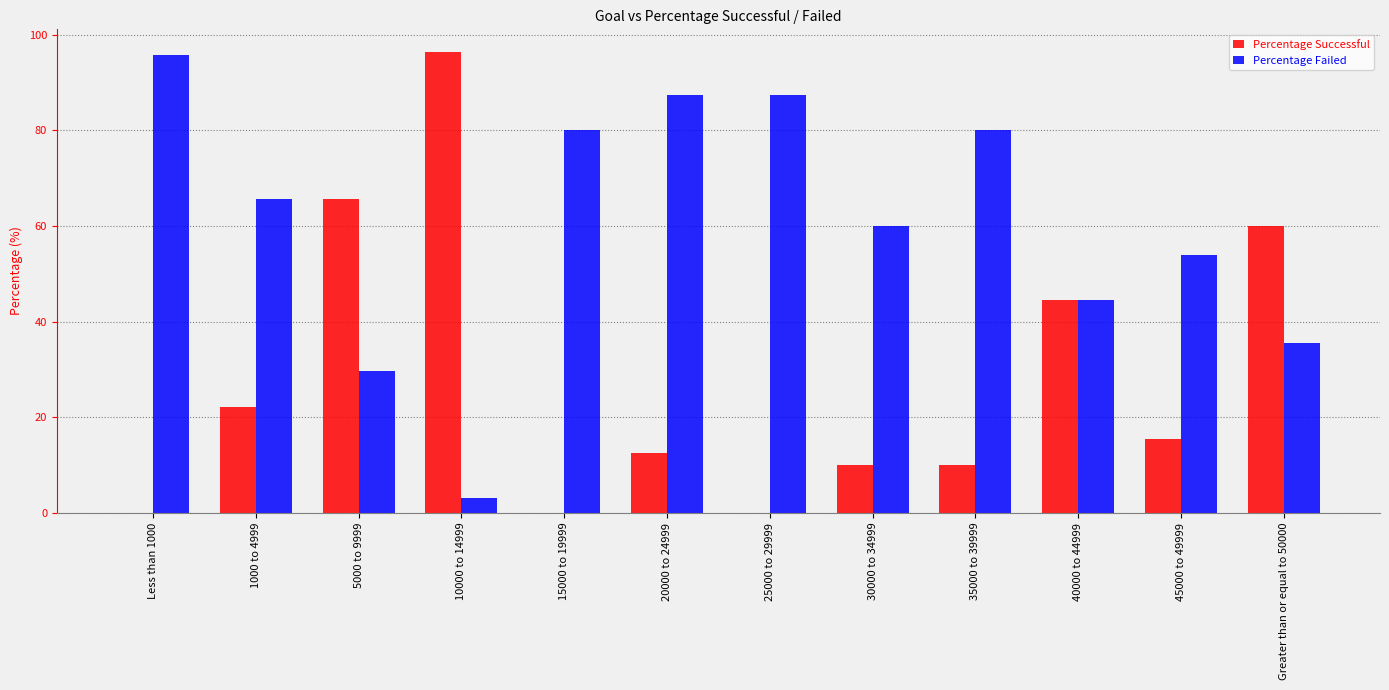

Where is Percentage Successful nearest to the value 48?

40000 to 44999